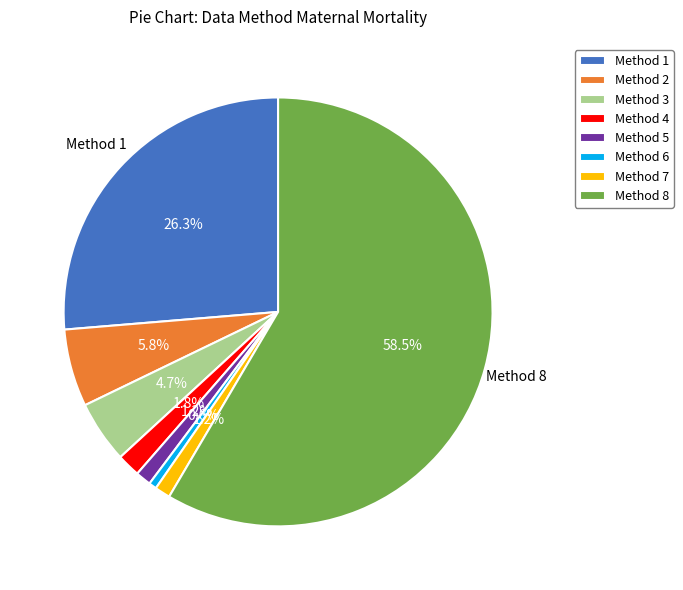

To the nearest percent, what portion does Method 3 represent?

5%